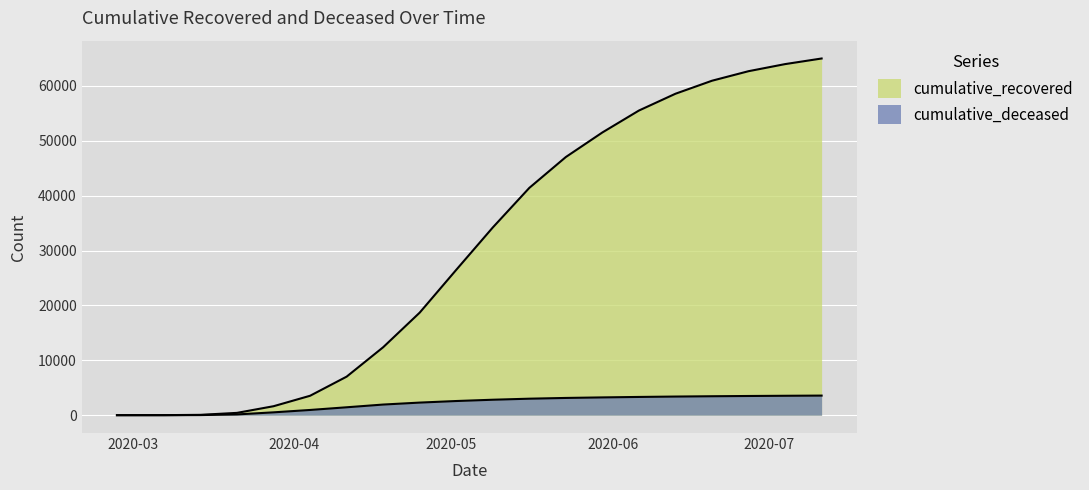

How many data points in cumulative_deceased are above 2817?

9